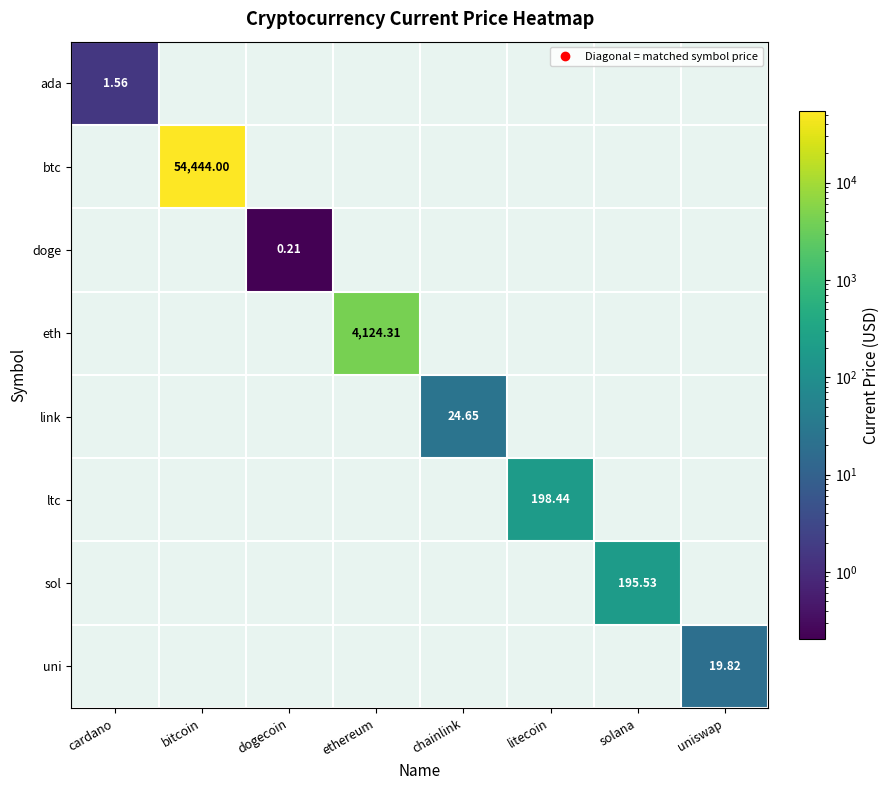

Rank the categories by eth value from highest to lowest.

ethereum, cardano, bitcoin, dogecoin, chainlink, litecoin, solana, uniswap